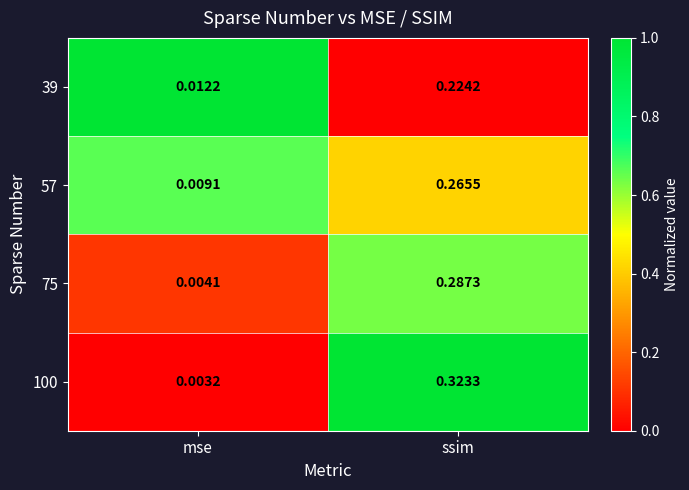

At which category does the chart reach its peak across all series?

ssim